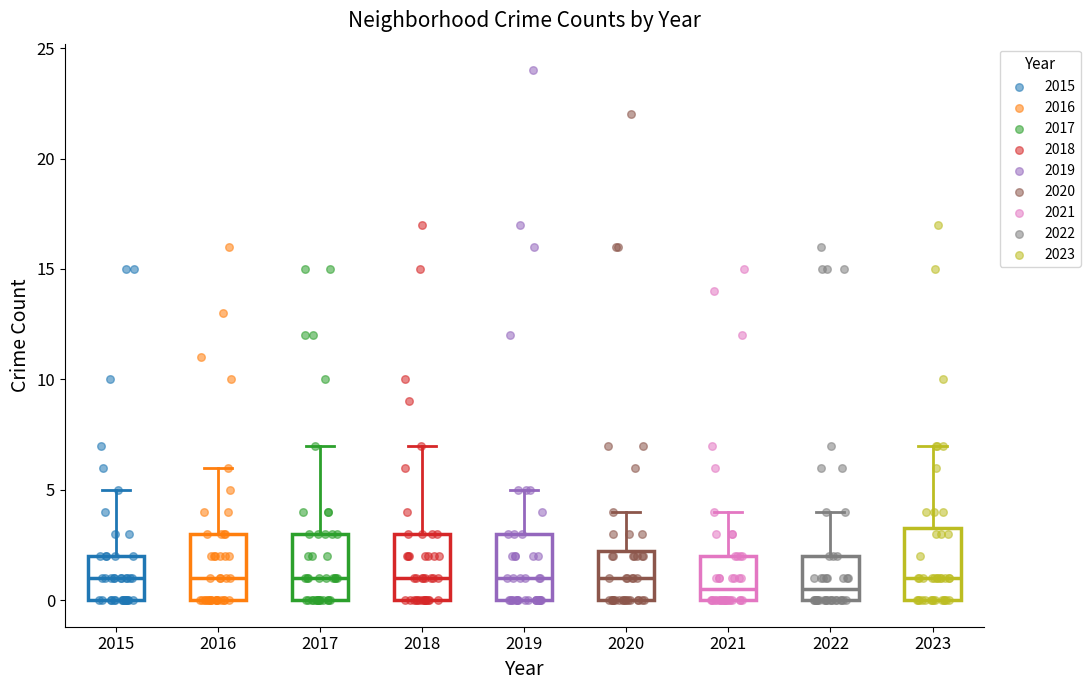

Reading left to right, read every box against the y-axis: the position of its median line, the range the box covers, and the ends of its whiskers. The values are not printed on the chart, so give them approximately, as read against the axis.

2015: median 1.0, box 0.0 to 2.0, whiskers 0.0 to 5.0
2016: median 1.0, box 0.0 to 3.0, whiskers 0.0 to 6.0
2017: median 1.0, box 0.0 to 3.0, whiskers 0.0 to 7.0
2018: median 1.0, box 0.0 to 3.0, whiskers 0.0 to 7.0
2019: median 1.0, box 0.0 to 3.0, whiskers 0.0 to 5.0
2020: median 1.0, box 0.0 to 2.5, whiskers 0.0 to 4.0
2021: median 0.5, box 0.0 to 2.0, whiskers 0.0 to 4.0
2022: median 0.5, box 0.0 to 2.0, whiskers 0.0 to 4.0
2023: median 1.0, box 0.0 to 3.5, whiskers 0.0 to 7.0